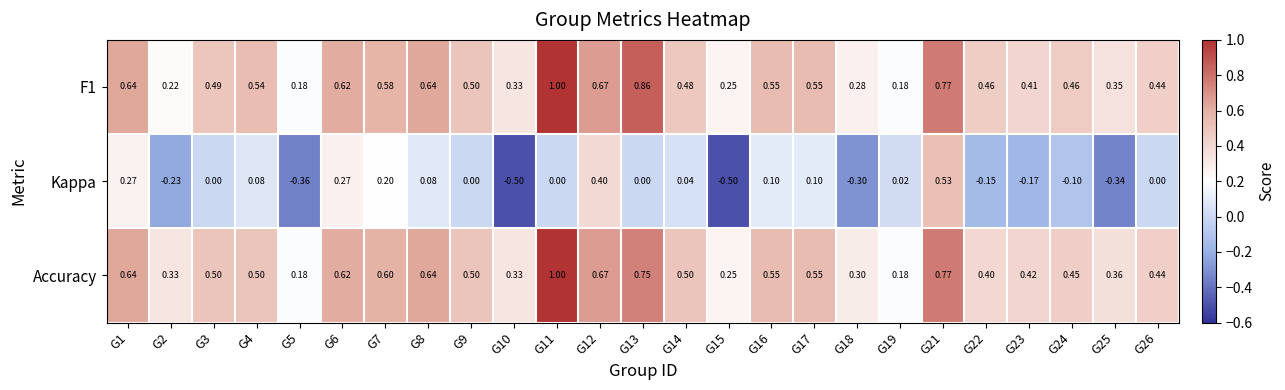

Which series changed the most between G21 and G24?

Kappa